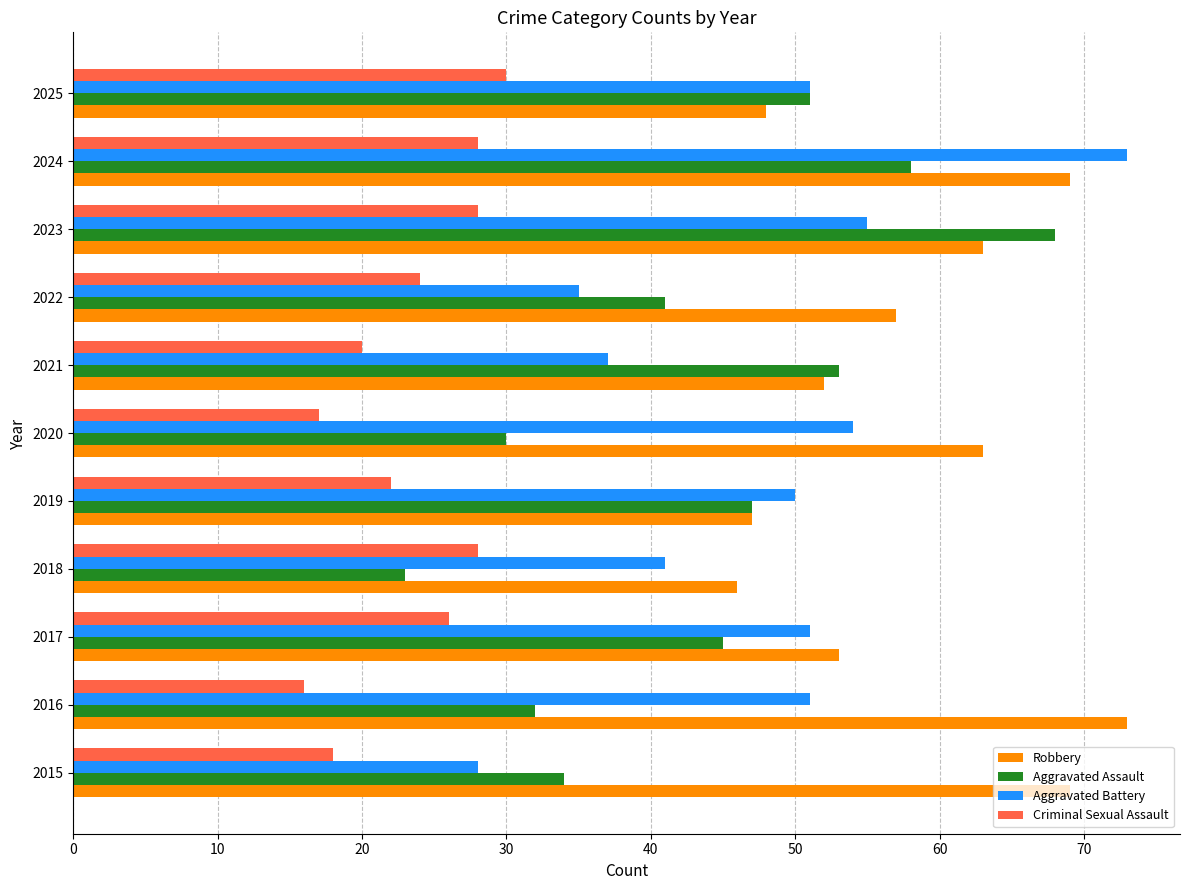

What is the maximum value for Robbery?

73